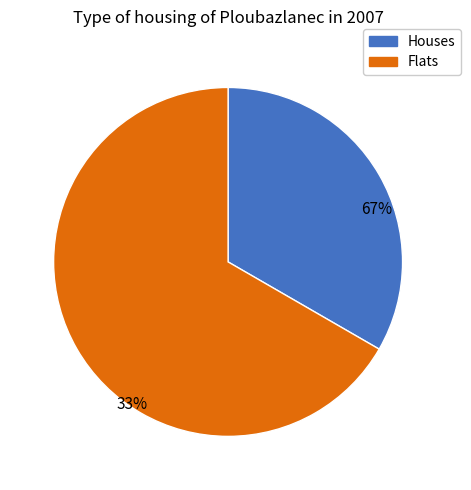

Between 3 and 2, which is larger?

3